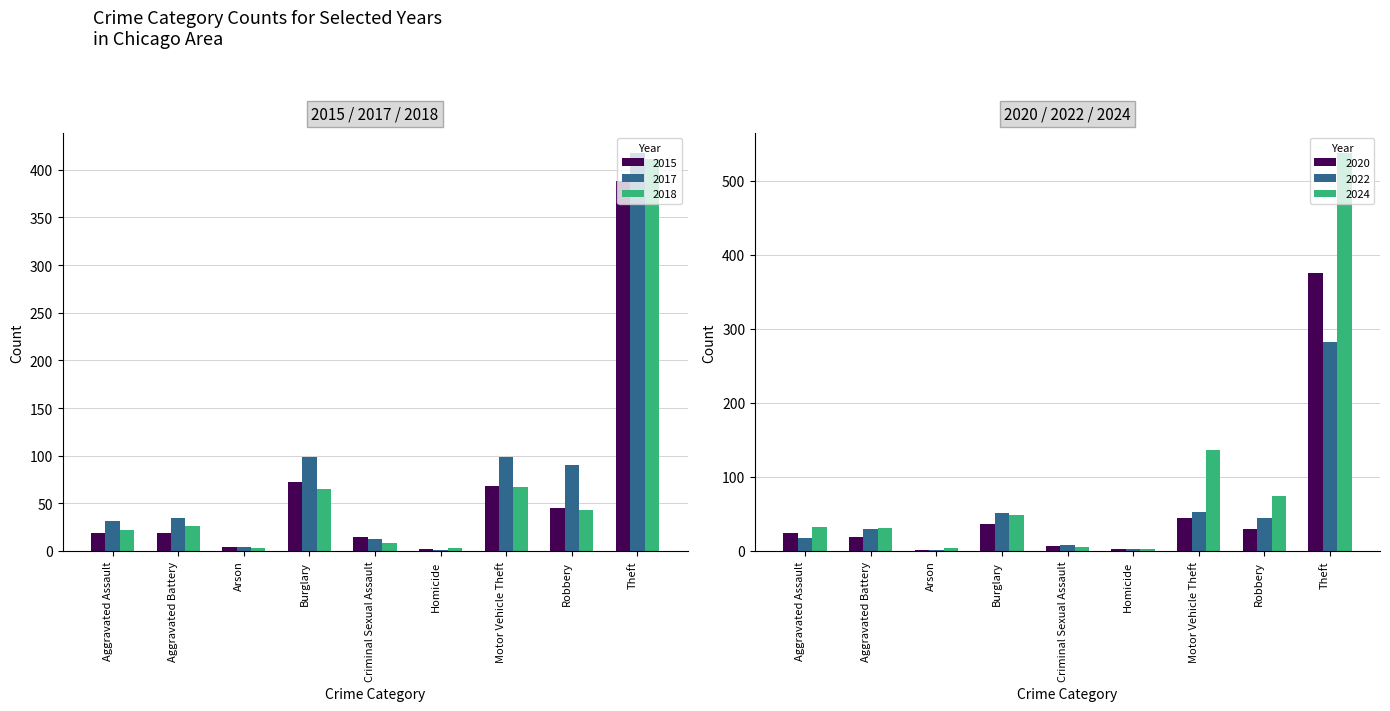

What is the maximum value shown in the chart?

538